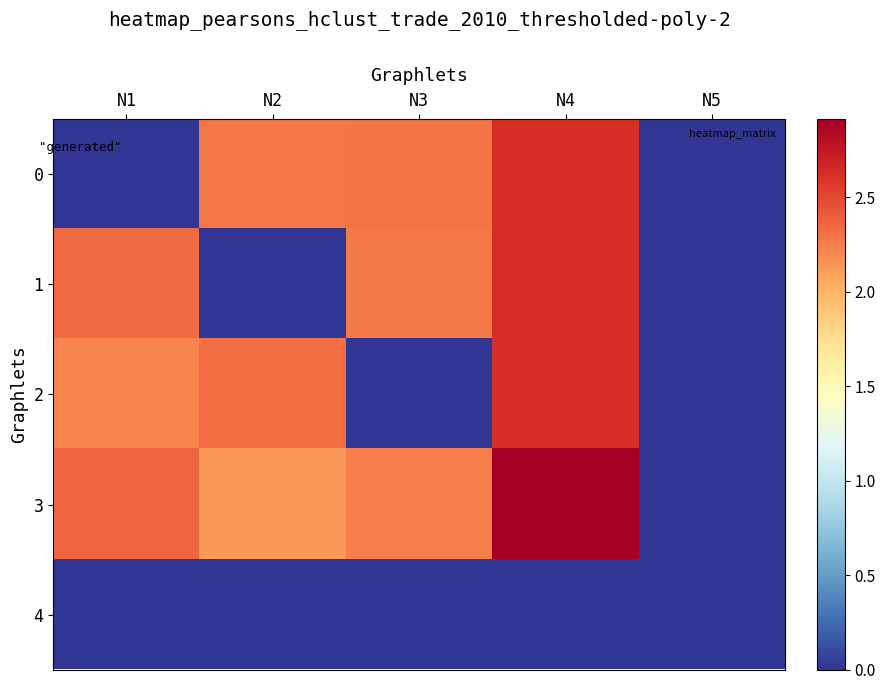

Reading right to left, transcribe all the data shown in this chart.

0: N5=0.0	N4=2.6	N3=2.3	N2=2.3	N1=0.0
1: N5=0.0	N4=2.6	N3=2.3	N2=0.0	N1=2.3
2: N5=0.0	N4=2.6	N3=0.0	N2=2.3	N1=2.2
3: N5=0.0	N4=2.9	N3=2.2	N2=2.1	N1=2.4
4: N5=0.0	N4=0.0	N3=0.0	N2=0.0	N1=0.0